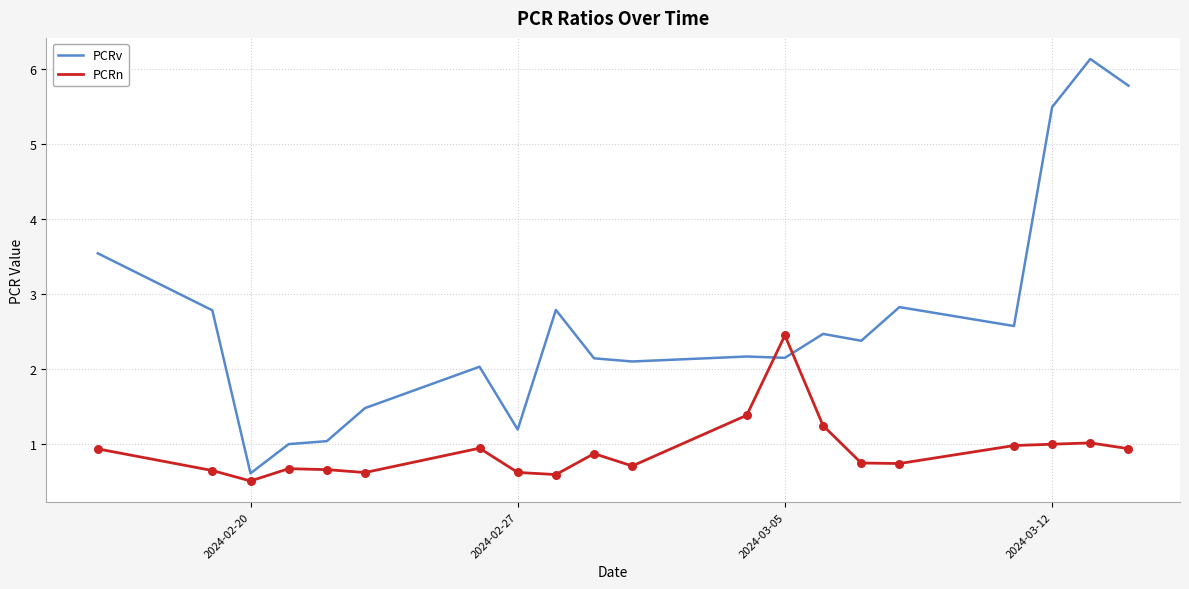

Which series has the largest total across all categories?

PCRv